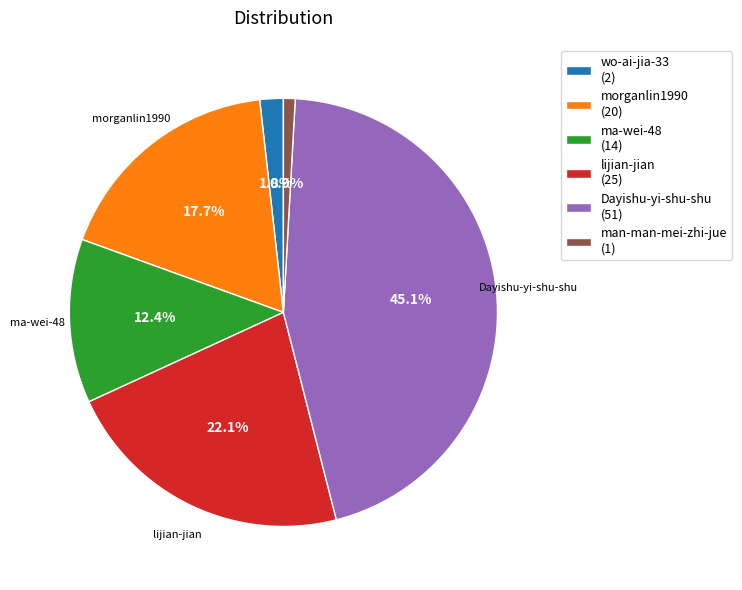

To the nearest percent, what is the difference between the largest and smallest slice percentages?

44%